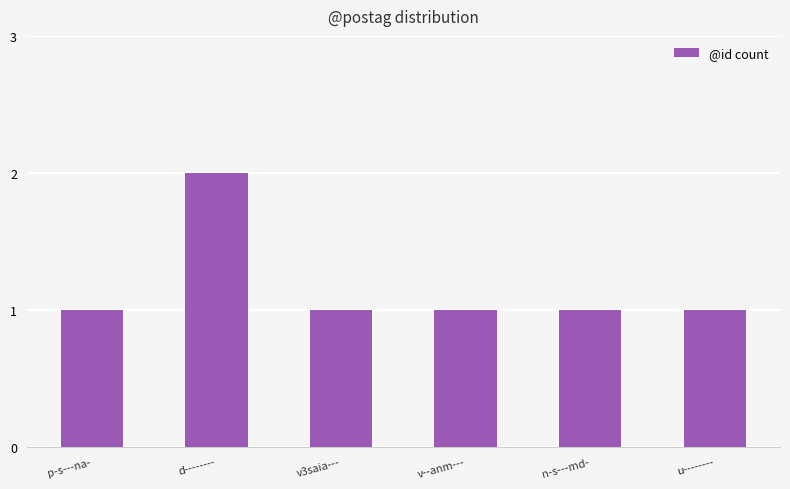

True or false: the data shows 0 at p-s---na-.

False